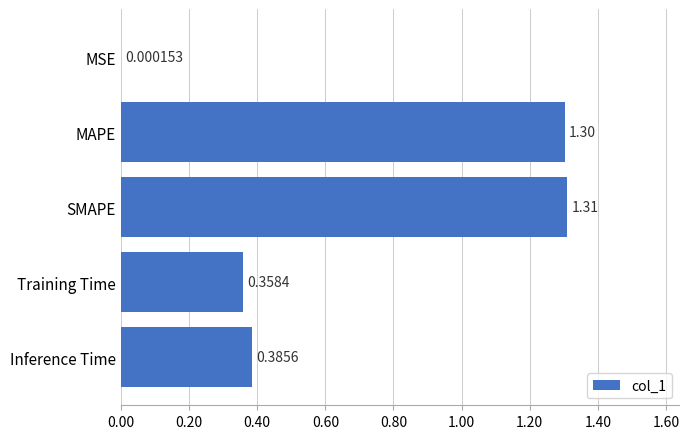

Which has a higher value, Inference Time or Training Time?

Inference Time